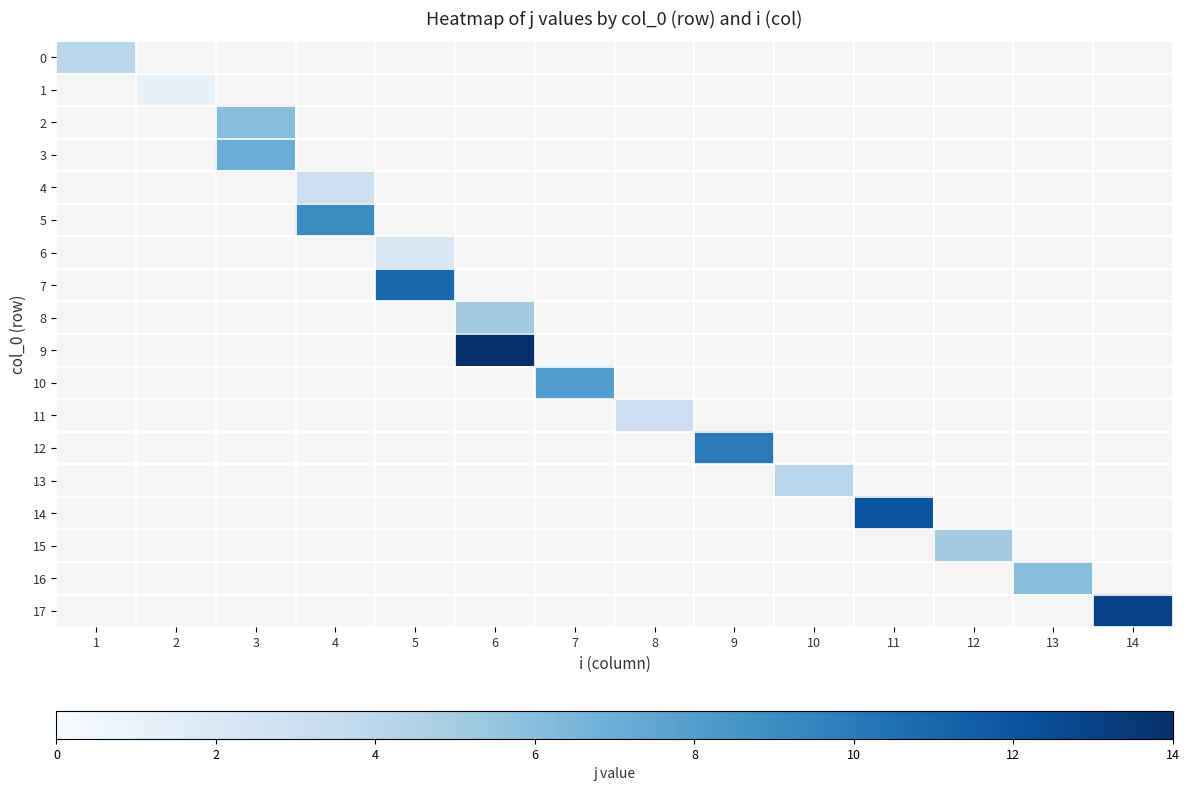

Is the value of 16 at 6 greater than the value of 4 at 8?

No